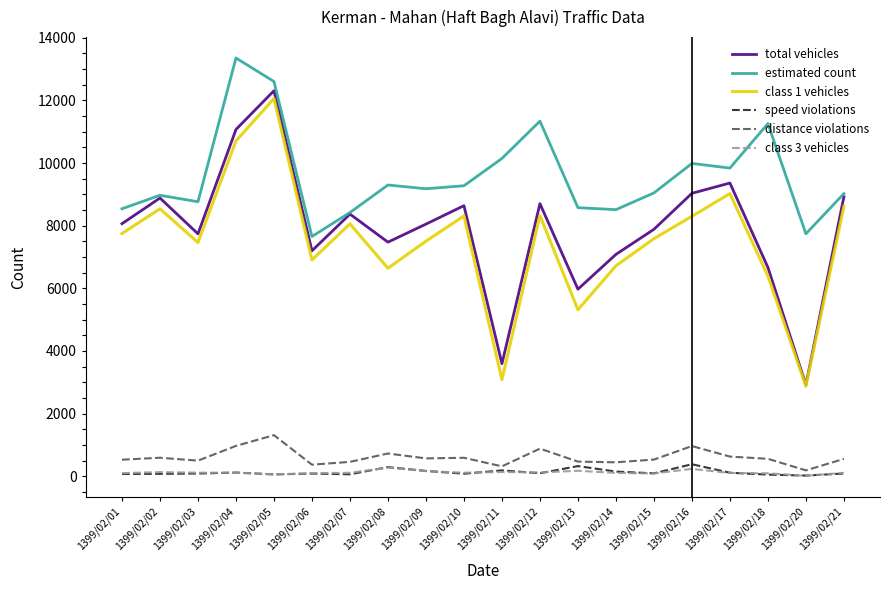

The value of distance violations at 1399/02/16 is 962. True or false?

True